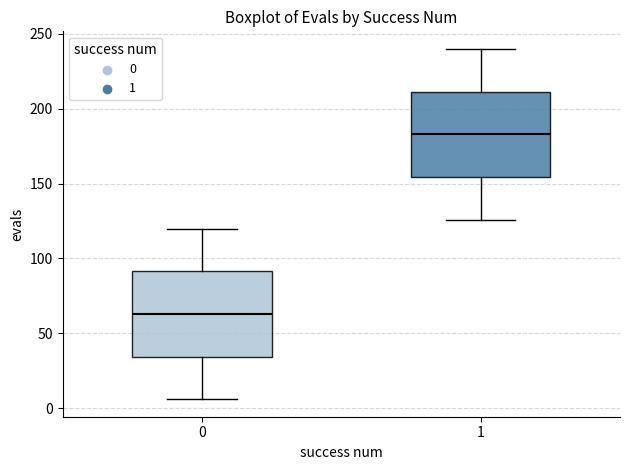

Which box has the highest median line?

1